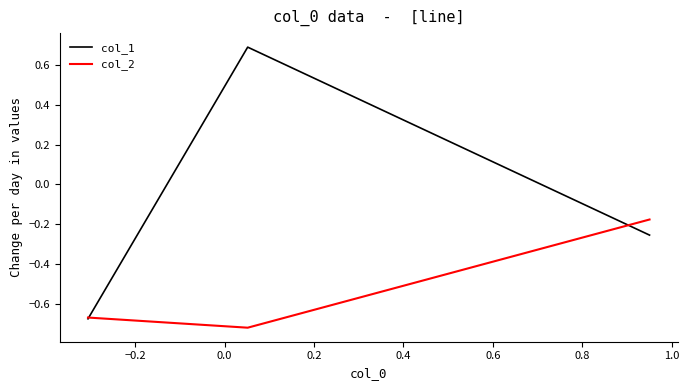

Which series has the largest total across all categories?

col_1